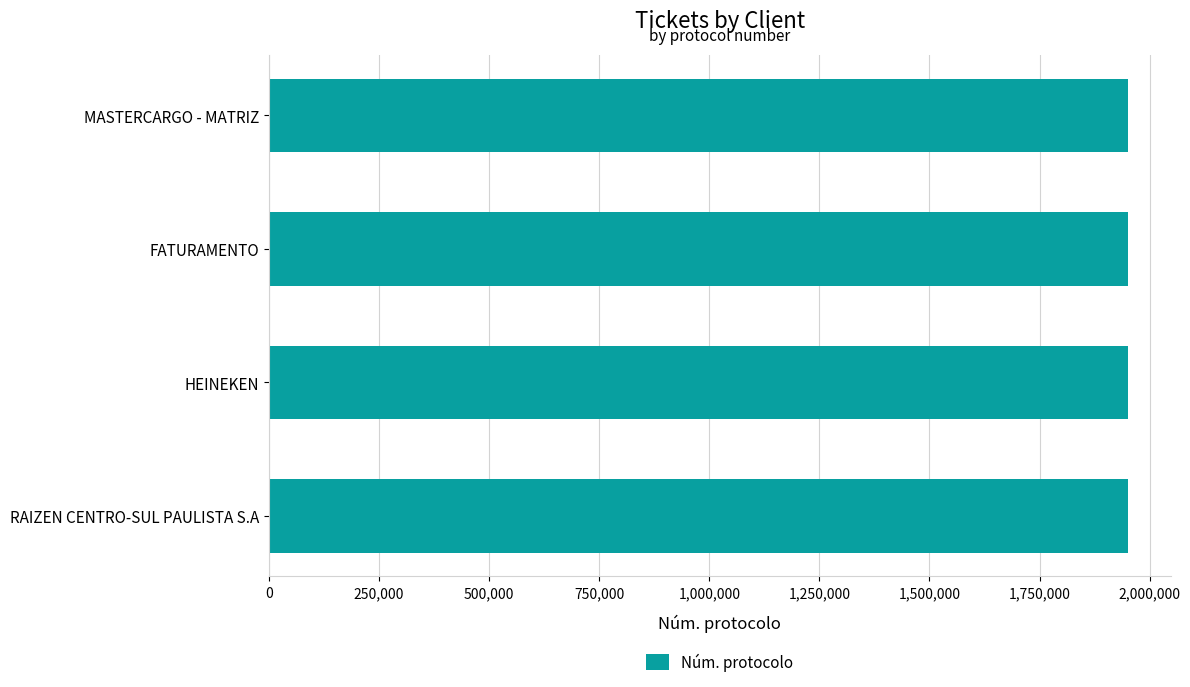

True or false: the data shows 1950471 at RAIZEN CENTRO-SUL PAULISTA S.A.

True